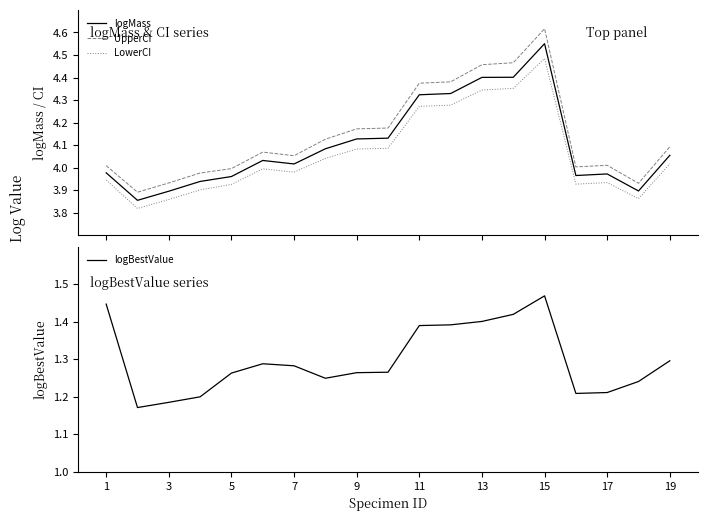

Reading left to right, what are all the values shown in this chart?

logMass: 4.0	3.9	3.9	3.9	4.0	4.0	4.0	4.1	4.1	4.1	4.3	4.3	4.4	4.4	4.6	4.0	4.0	3.9	4.1
UpperCI: 4.0	3.9	3.9	4.0	4.0	4.1	4.1	4.1	4.2	4.2	4.4	4.4	4.5	4.5	4.6	4.0	4.0	3.9	4.1
LowerCI: 3.9	3.8	3.9	3.9	3.9	4.0	4.0	4.0	4.1	4.1	4.3	4.3	4.3	4.4	4.5	3.9	3.9	3.9	4.0
logBestValue: 1.4	1.2	1.2	1.2	1.3	1.3	1.3	1.2	1.3	1.3	1.4	1.4	1.4	1.4	1.5	1.2	1.2	1.2	1.3